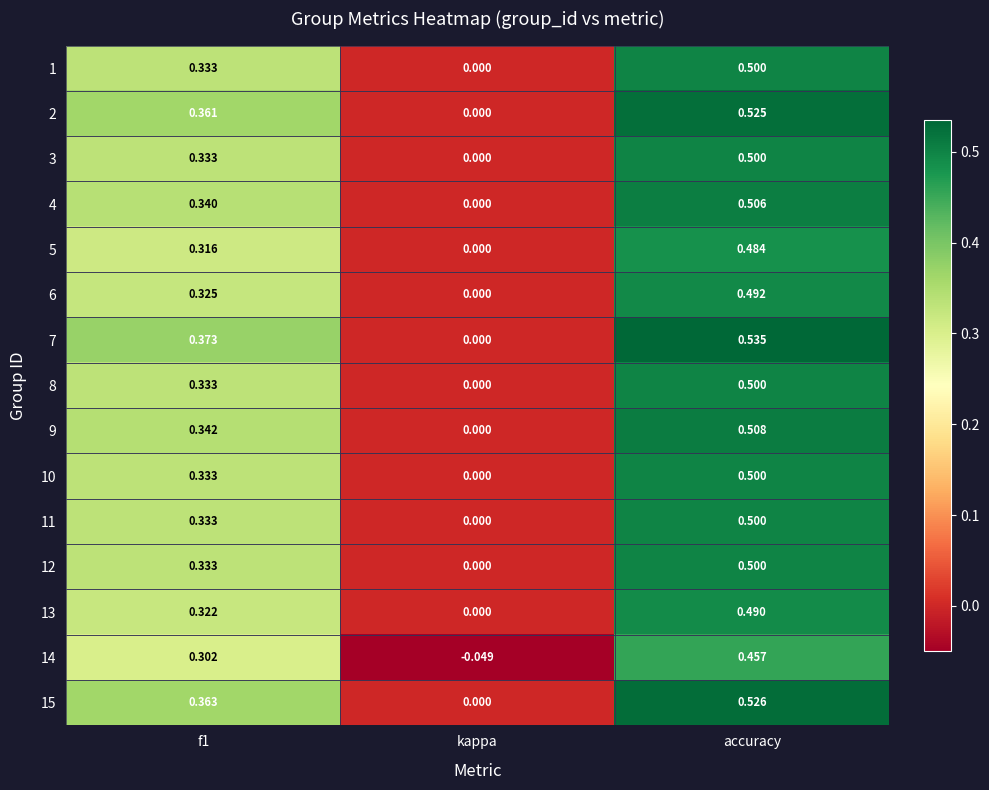

At which label is 9 closest to 0?

kappa